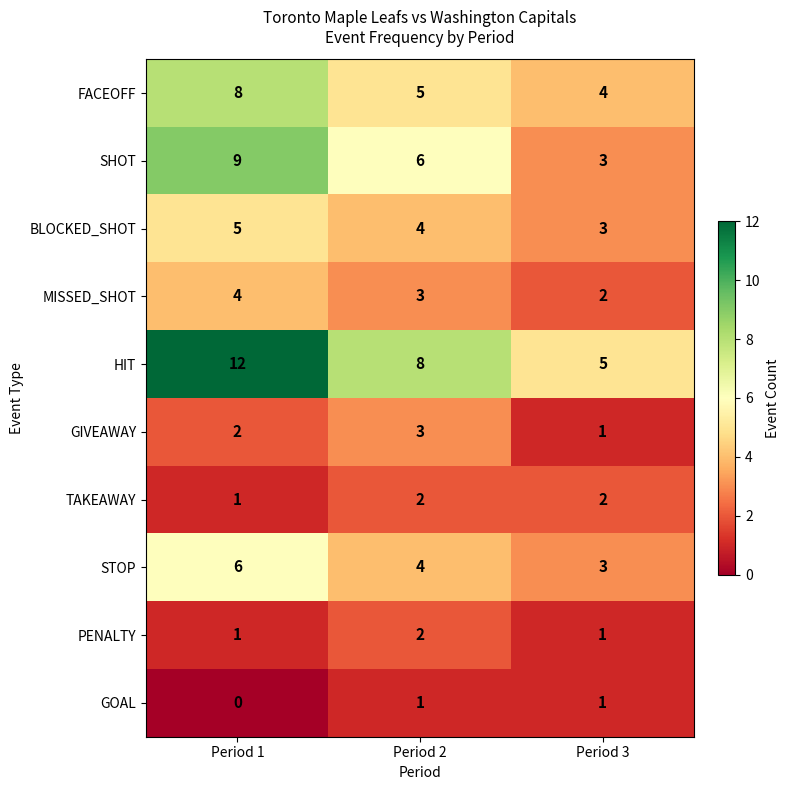

At how many categories does at least one series exceed 1?

3